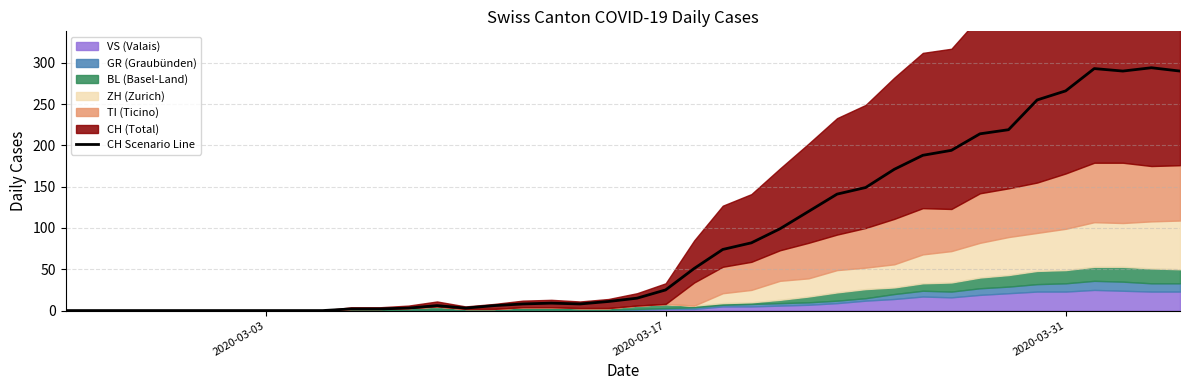

Does the chart display data point markers on the line(s)?

No